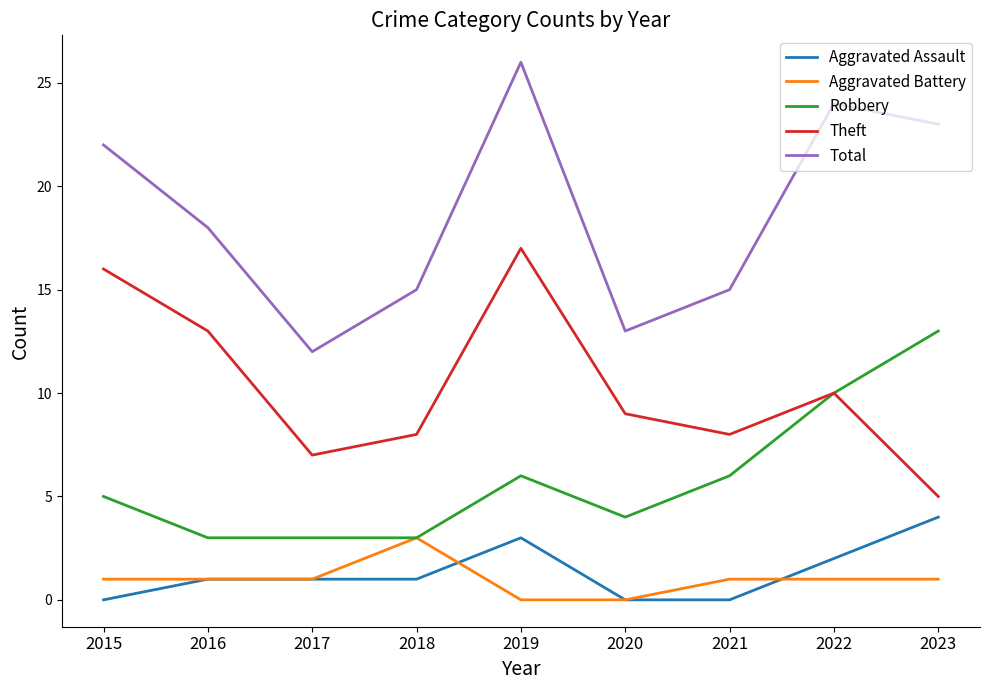

At which category is the sum across all series the highest?

2019